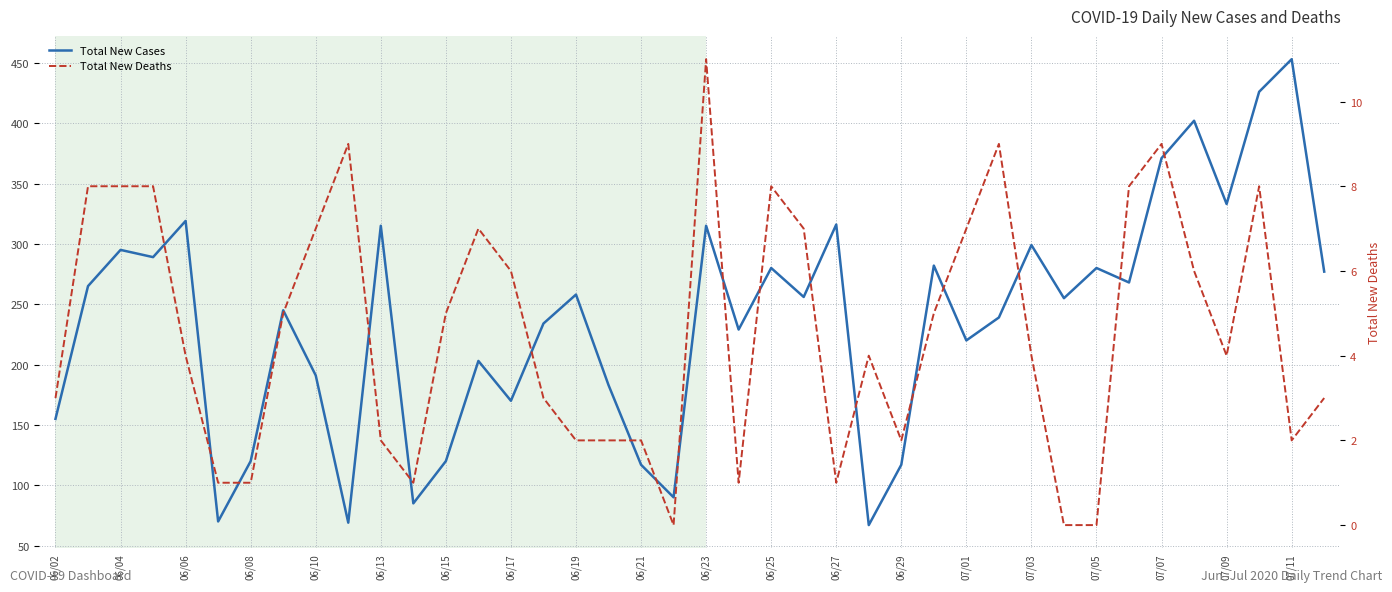

Reading right to left, list all the values displayed in this chart.

Total New Cases: 277	453	426	333	402	371	268	280	255	299	239	220	282	117	67	316	256	280	229	315	90	117	183	258	234	170	203	120	85	315	69	191	245	120	70	319	289	295	265	155
Total New Deaths: 3	2	8	4	6	9	8	0	0	4	9	7	5	2	4	1	7	8	1	11	0	2	2	2	3	6	7	5	1	2	9	7	5	1	1	4	8	8	8	3